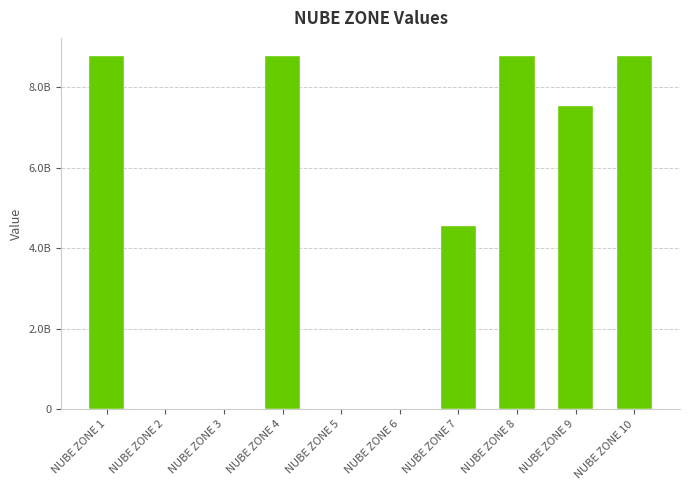

Are the bars horizontal?

No